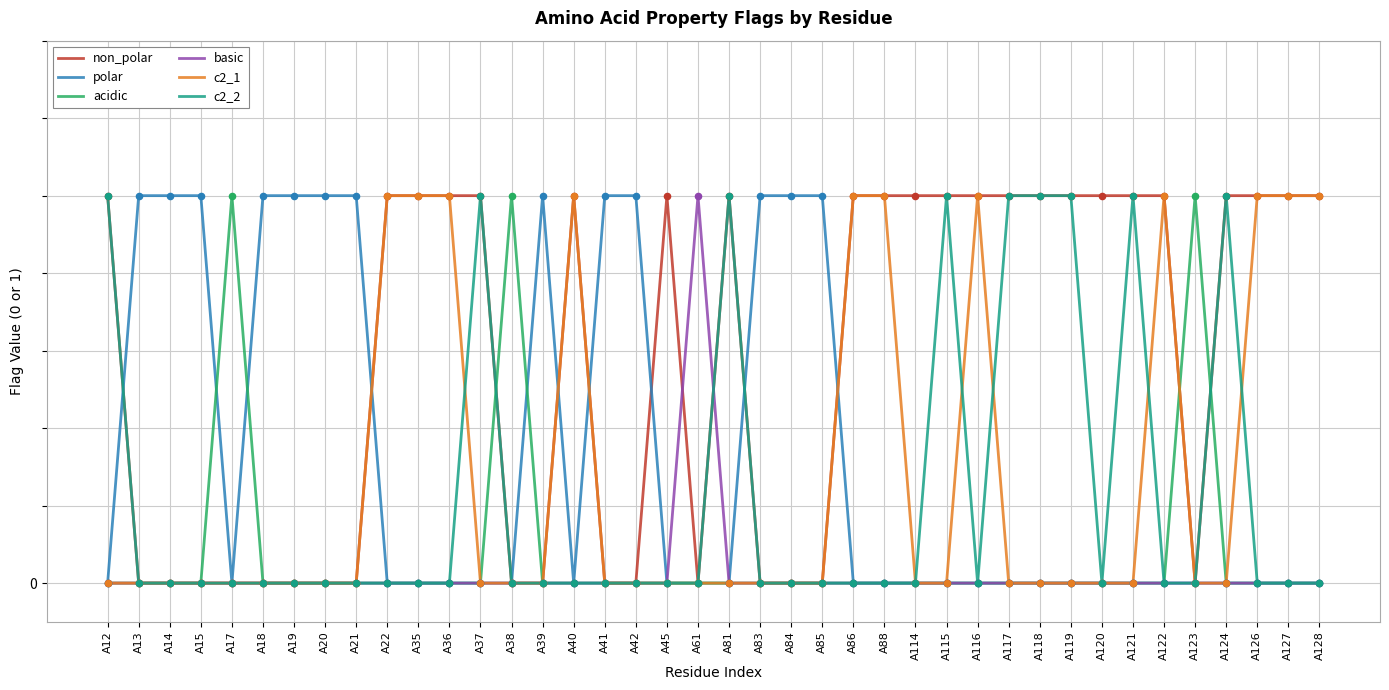

Is this an area chart (filled region under the line)?

No